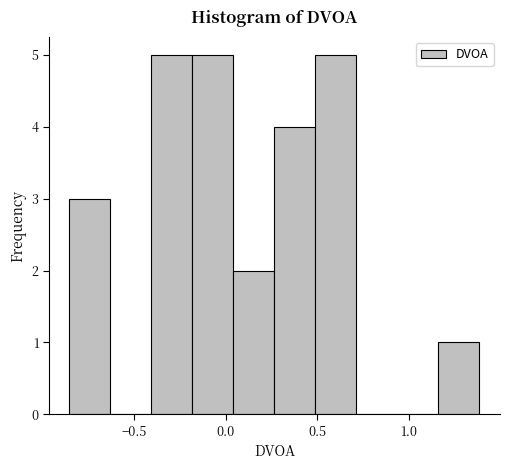

How tall is the bar that spans 1.15 to 1.40 on the x-axis? Neither the bar edges nor the heights are printed on the chart, so give them approximately, as read against the axes.

1